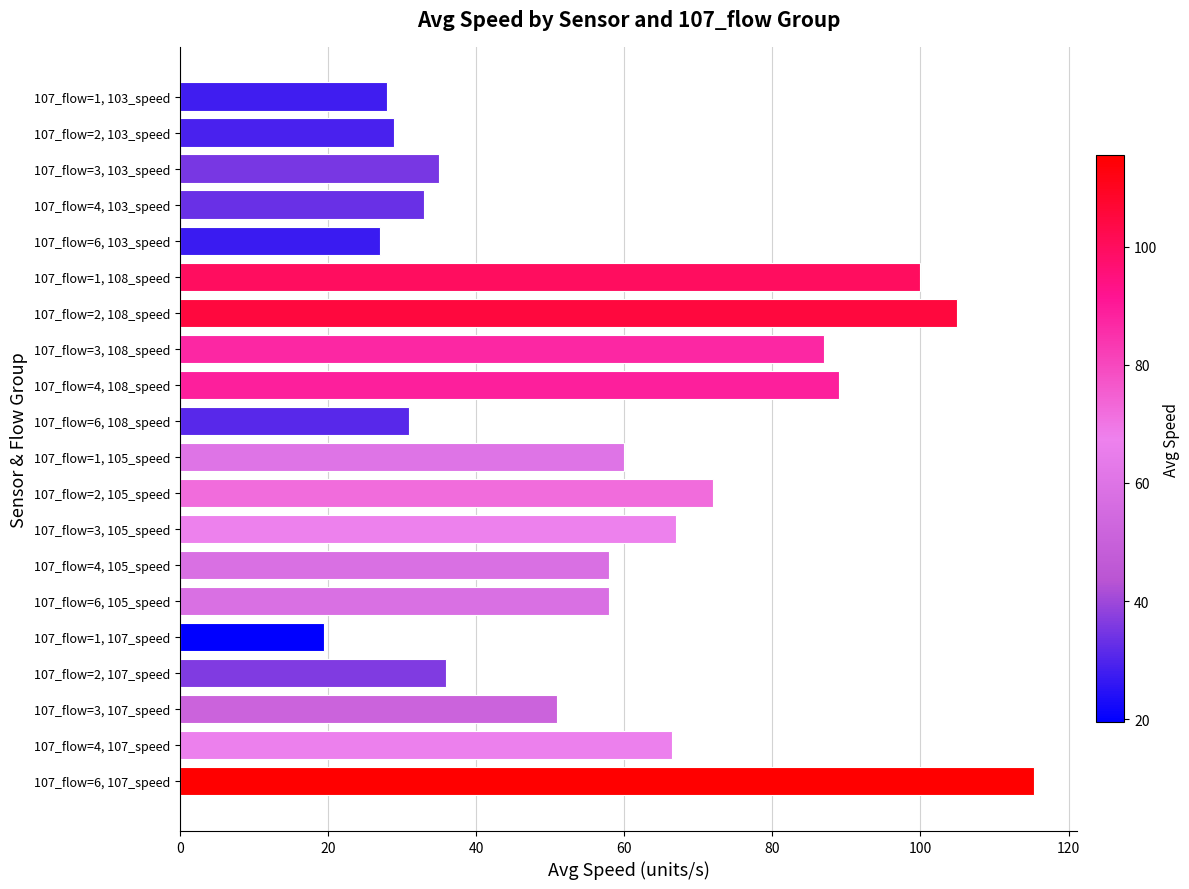

How many categories are shown in the chart?

20